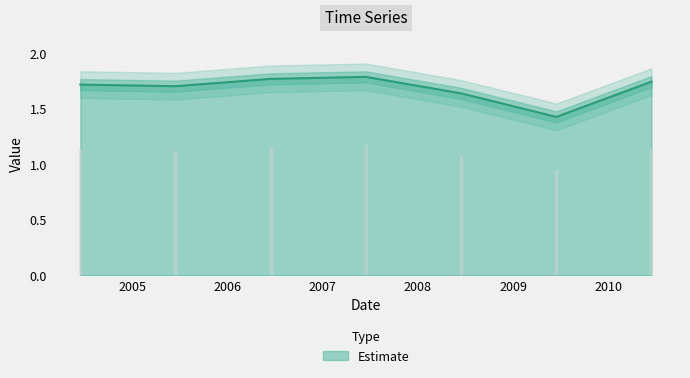

What is the label of the 3rd point from the right?

2008-06-15